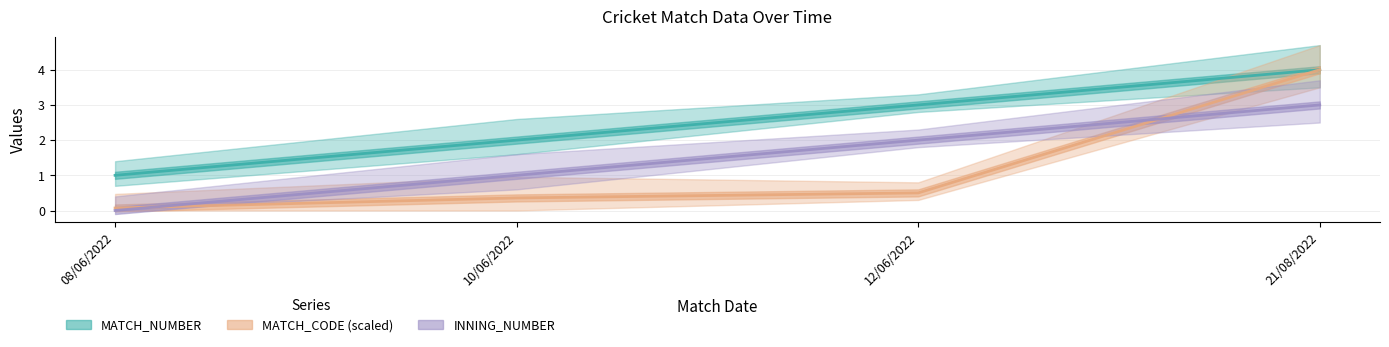

At how many categories does at least one series exceed 3?

1